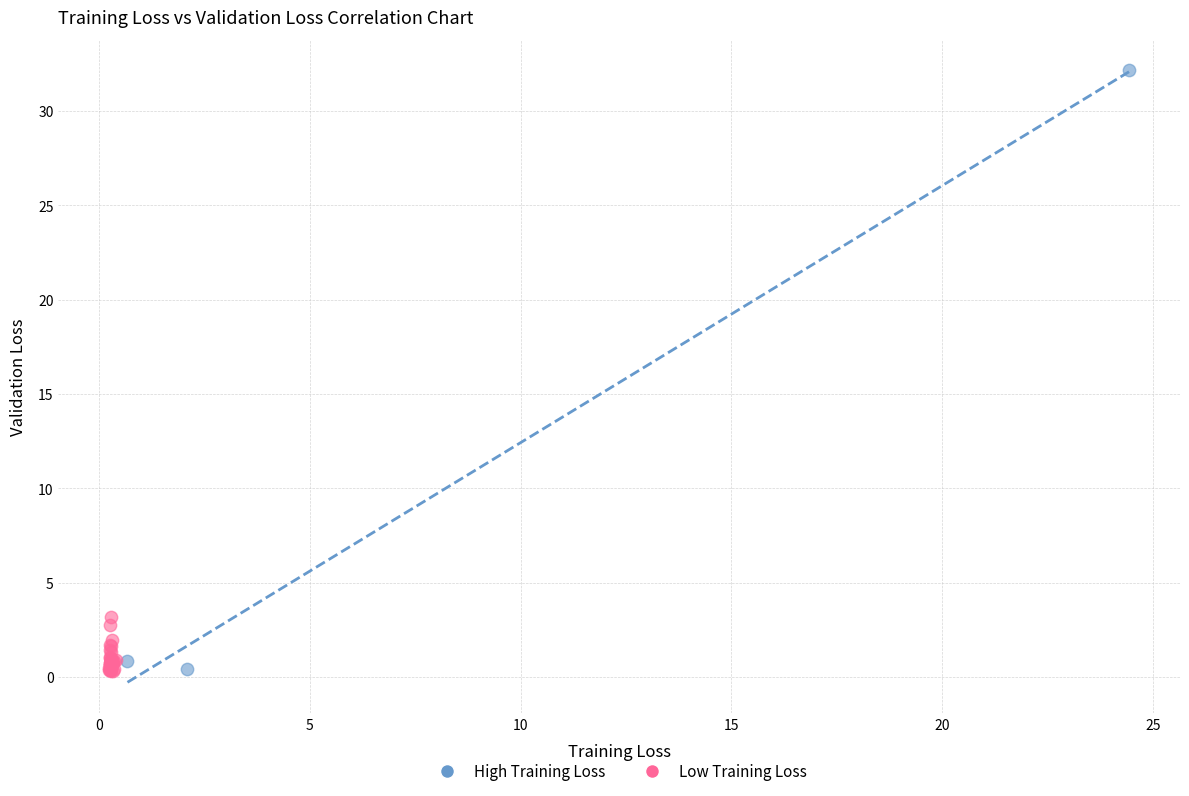

Which series has the largest Y range (max minus min)?

High Training Loss